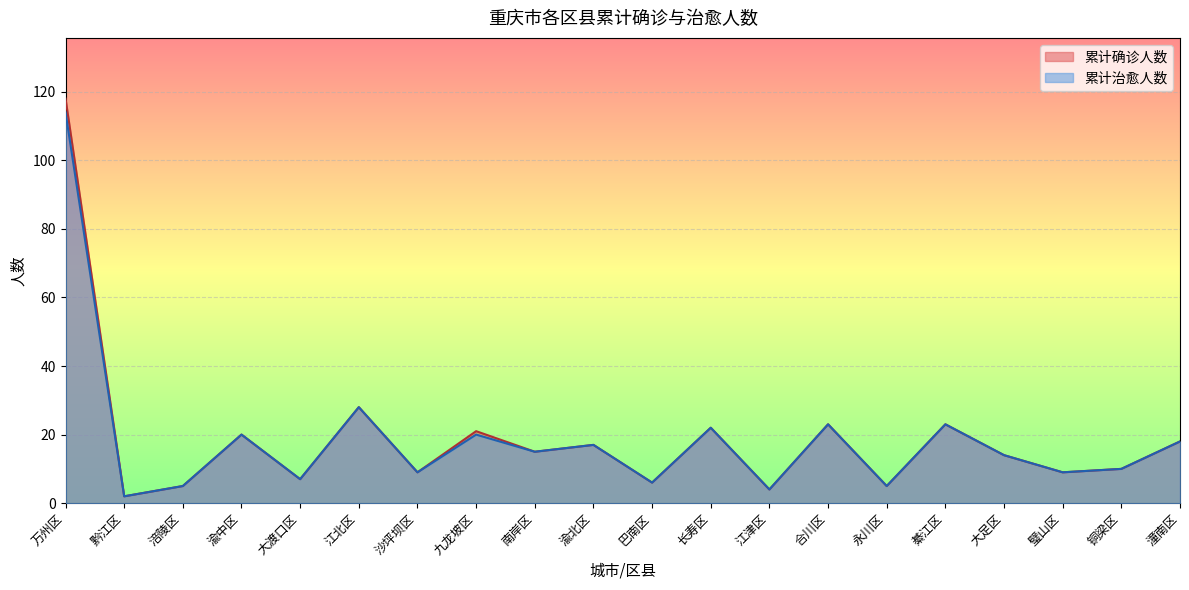

What is the value of the 累计确诊人数 point at the 2nd from the left?

2